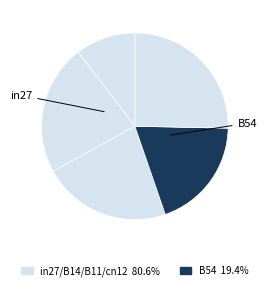

Count the number of slices in the pie.

5